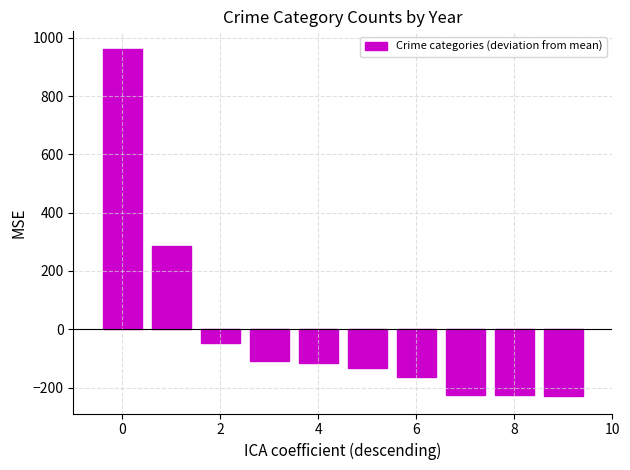

How many values exceed -115?

4